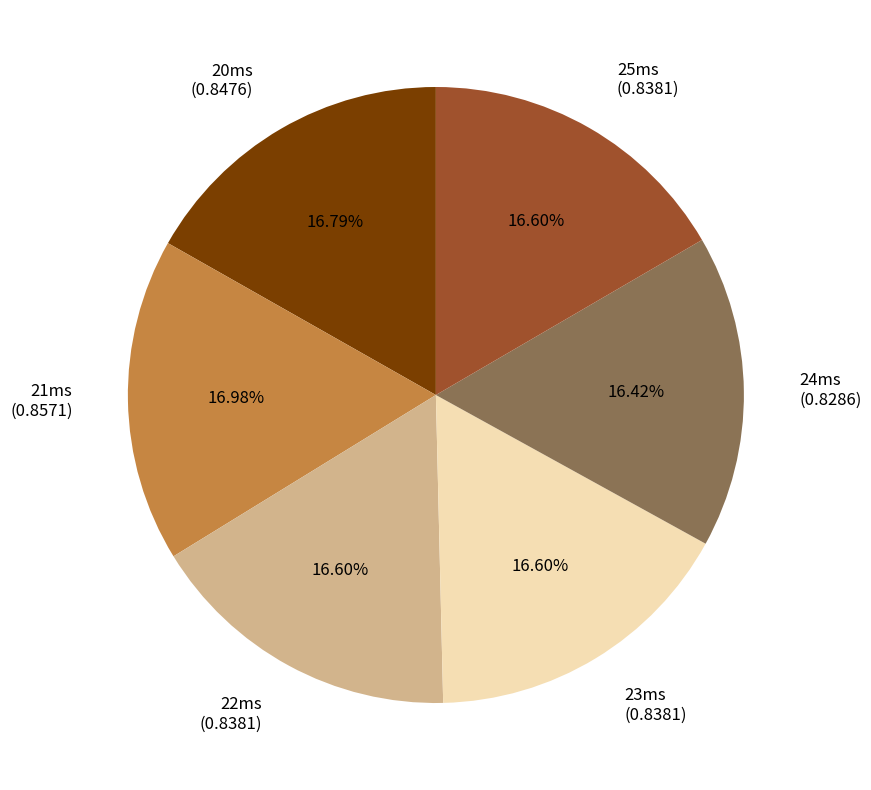

The 22ms slice represents 26% of the pie. True or false?

False